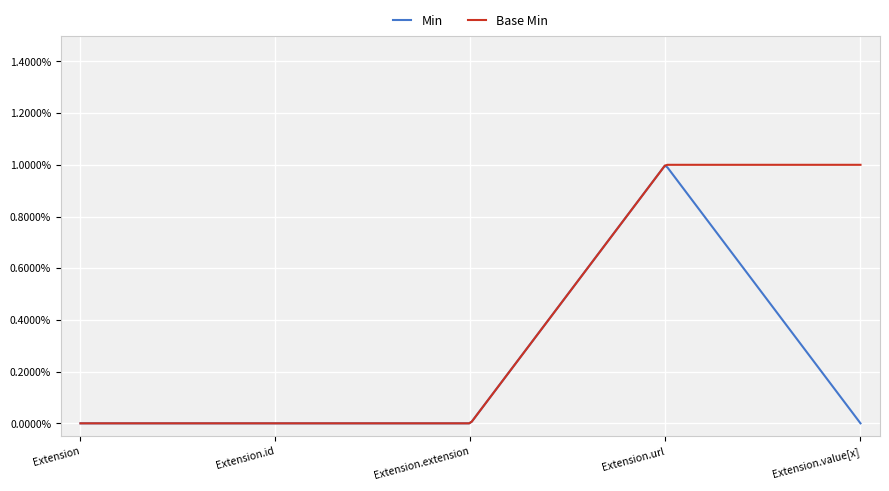

List the series in order of their overall mean, highest first.

Base Min, Min